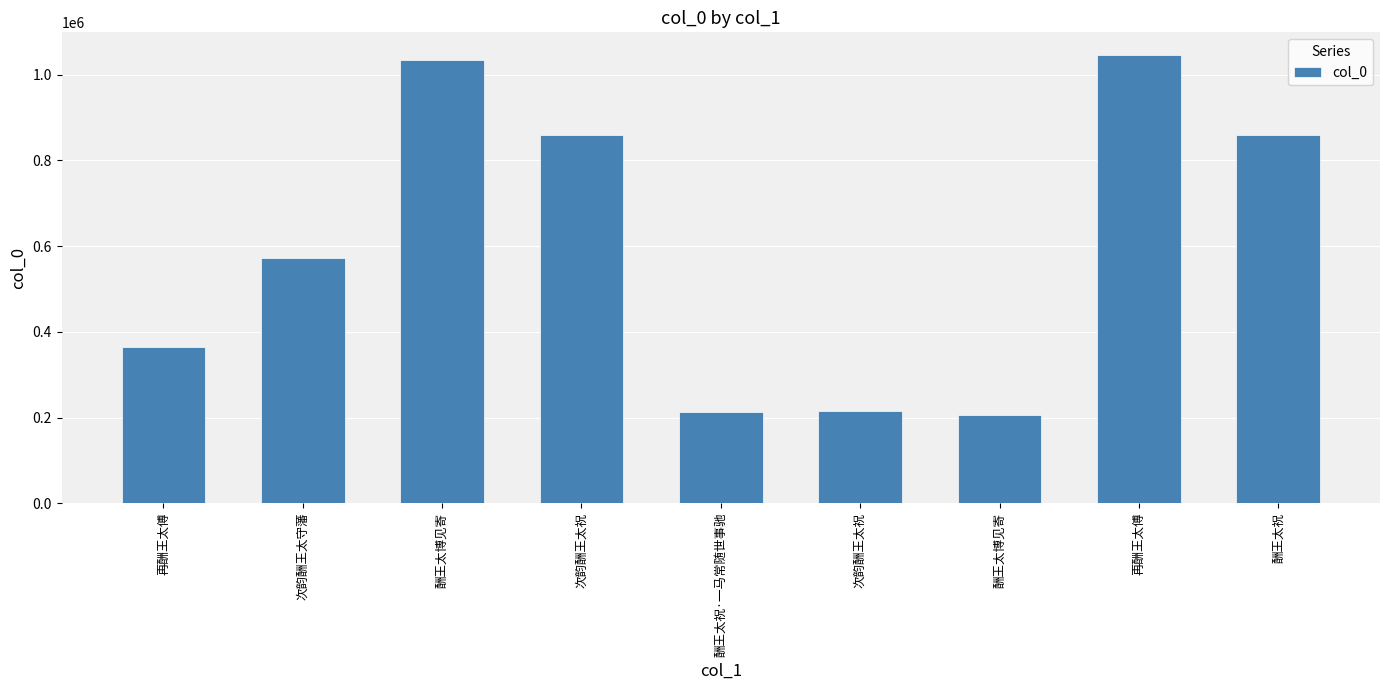

What is the difference between the values at 次韵酬王太祝 and 再酬王太傅?

493687